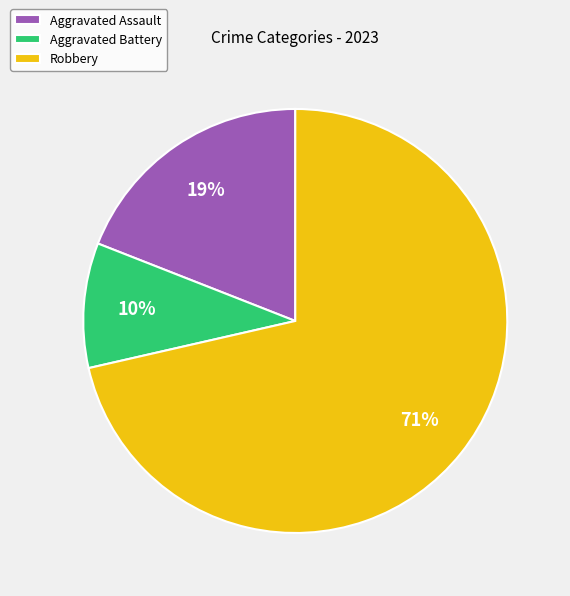

To the nearest percent, what portion does Robbery represent?

71%